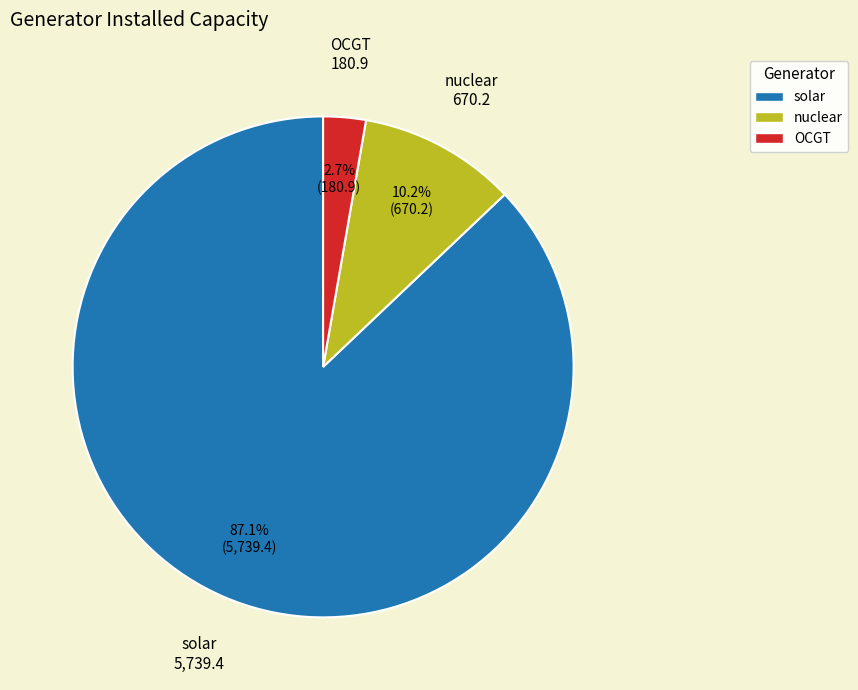

Between OCGT and nuclear, which is larger?

nuclear